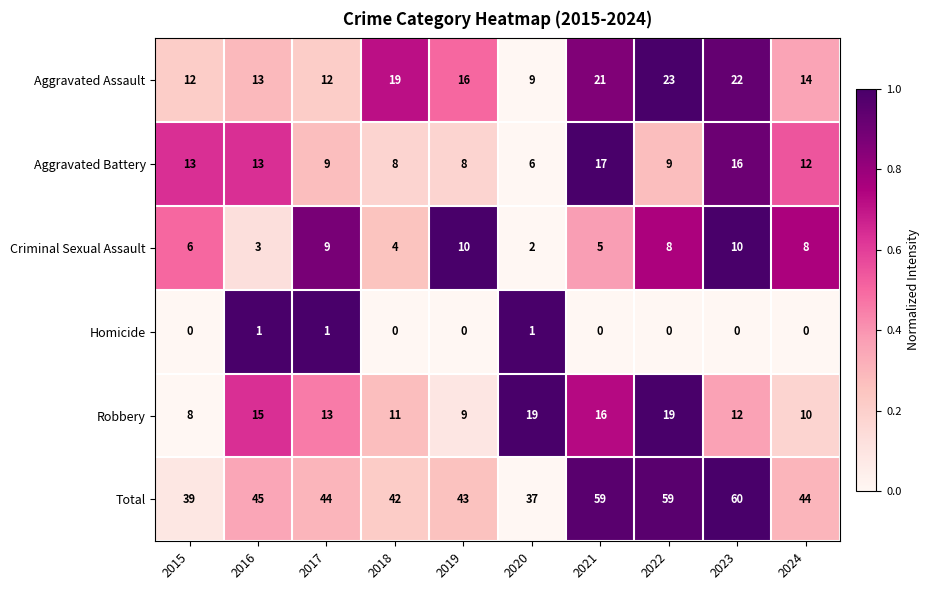

What is the difference between the maximum and minimum values in the Criminal Sexual Assault series?

8